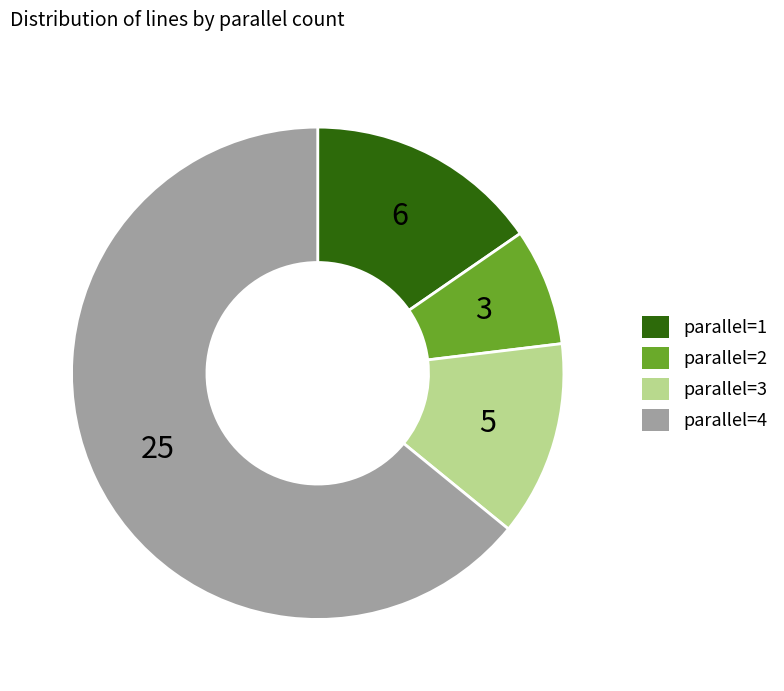

How many slices are in this pie chart?

4